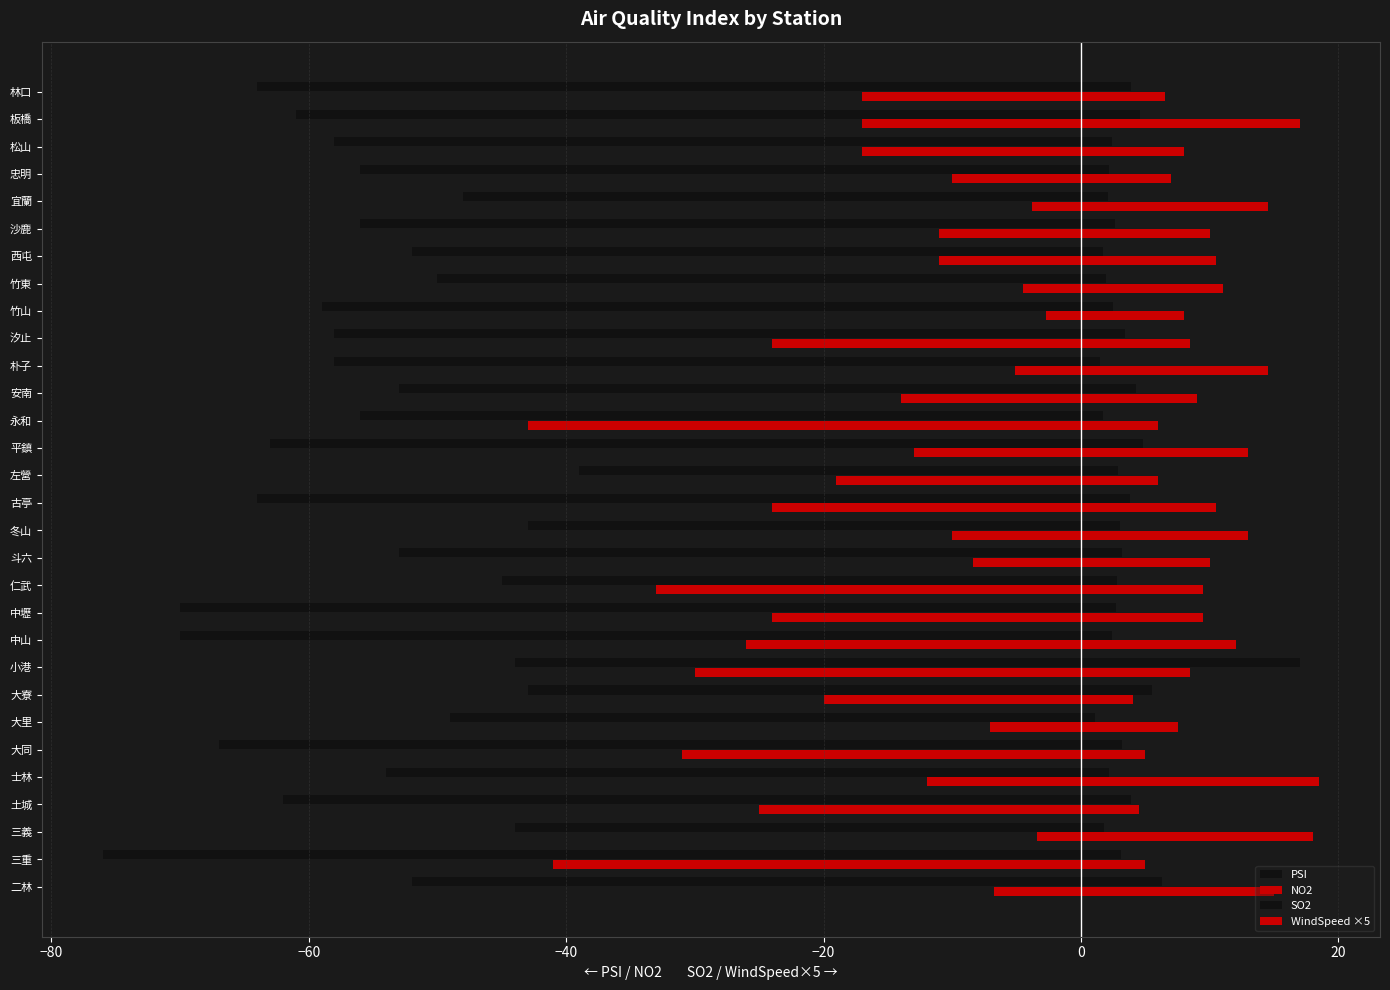

How many distinct data groups are displayed?

4